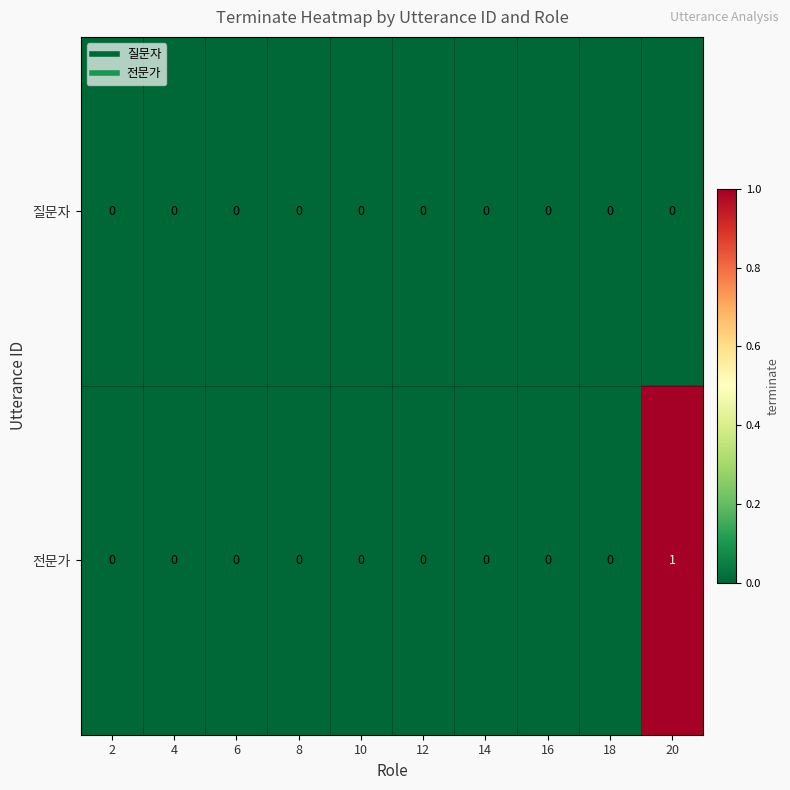

Reading left to right, transcribe all the data shown in this chart.

질문자: 0	0	0	0	0	0	0	0	0	0
전문가: 0	0	0	0	0	0	0	0	0	1